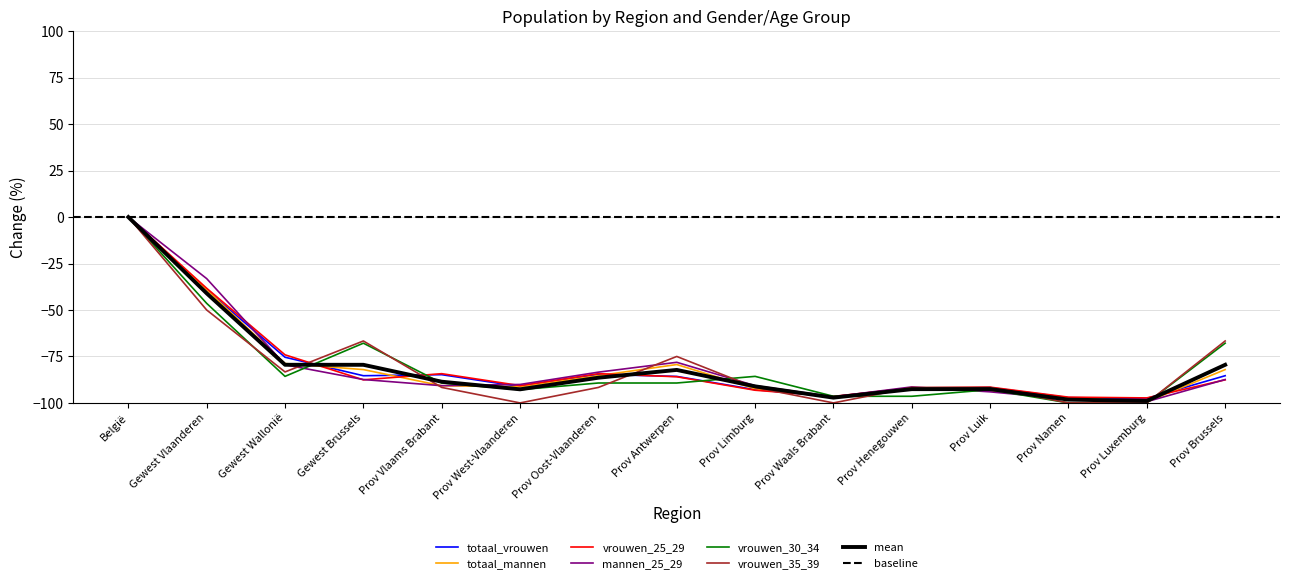

What is the label of the 3rd point from the right?

Prov Namen